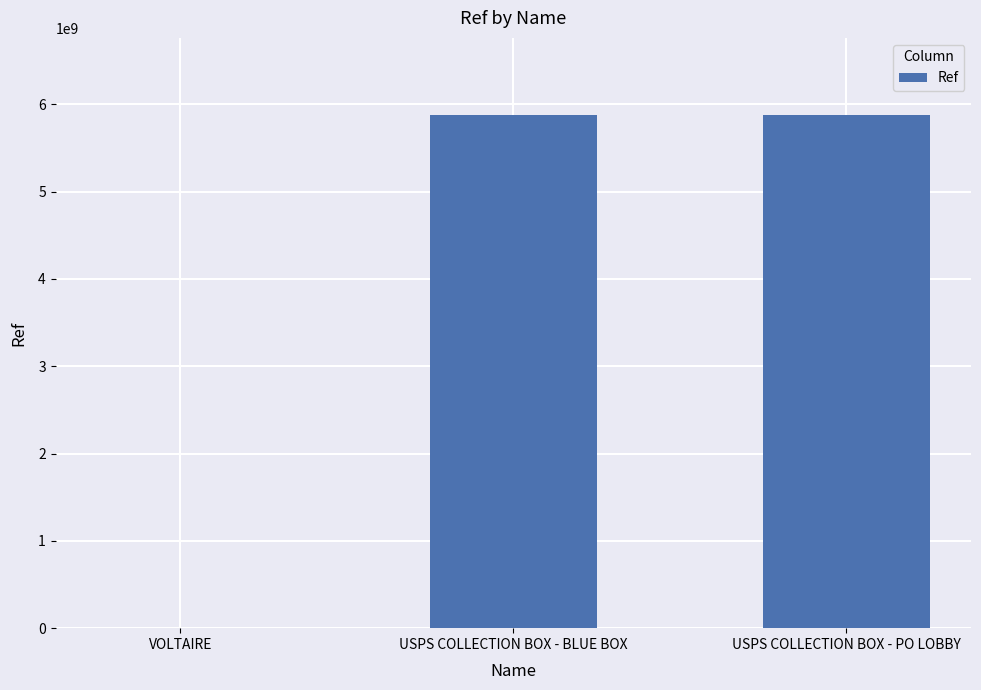

What is the sum of all values?

11759786080